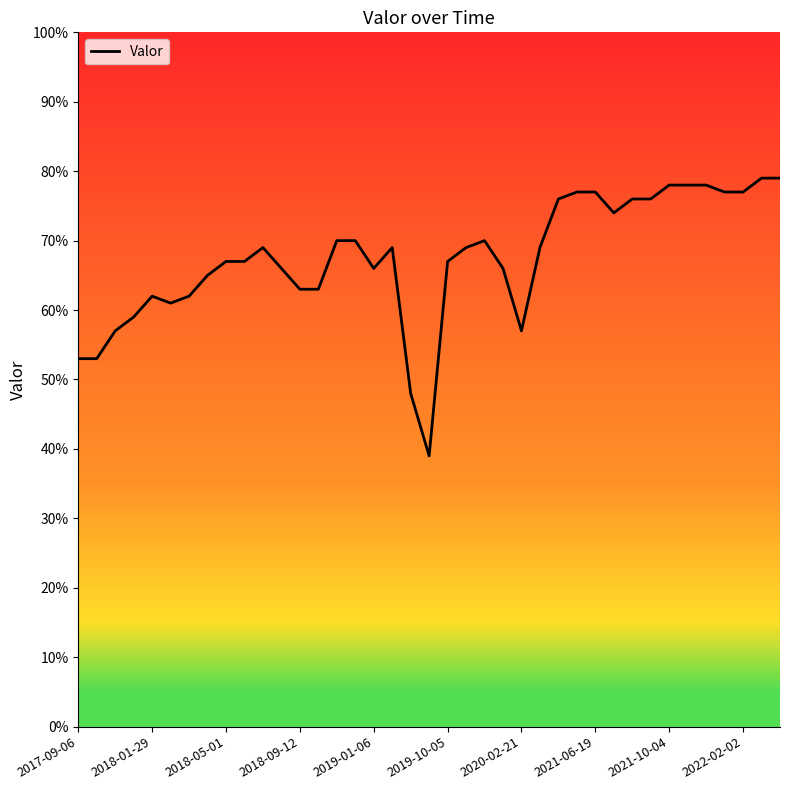

How many values are below 69?

19